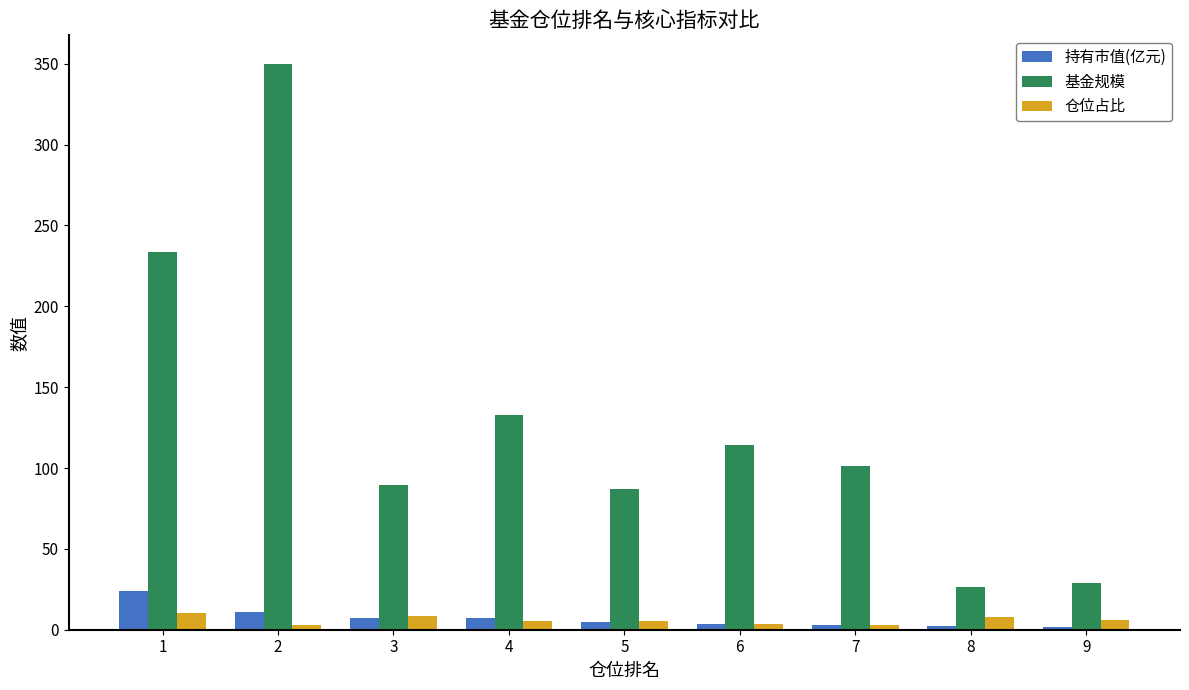

What value does the 持有市值(亿元) series have at 7?

3.2